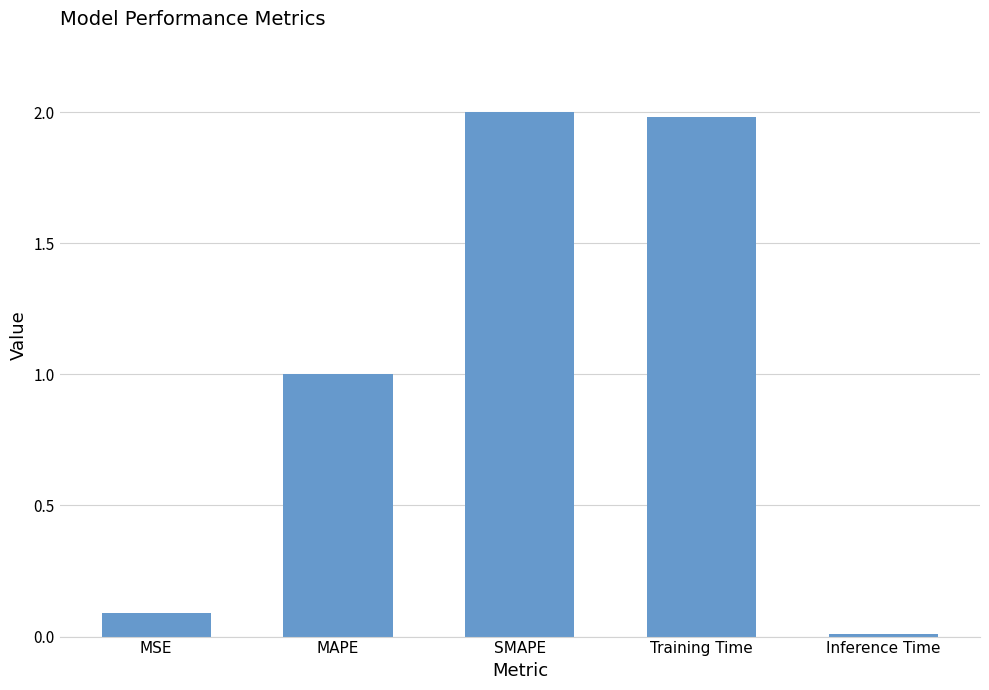

Rank the categories by value from lowest to highest.

Inference Time, MSE, MAPE, Training Time, SMAPE